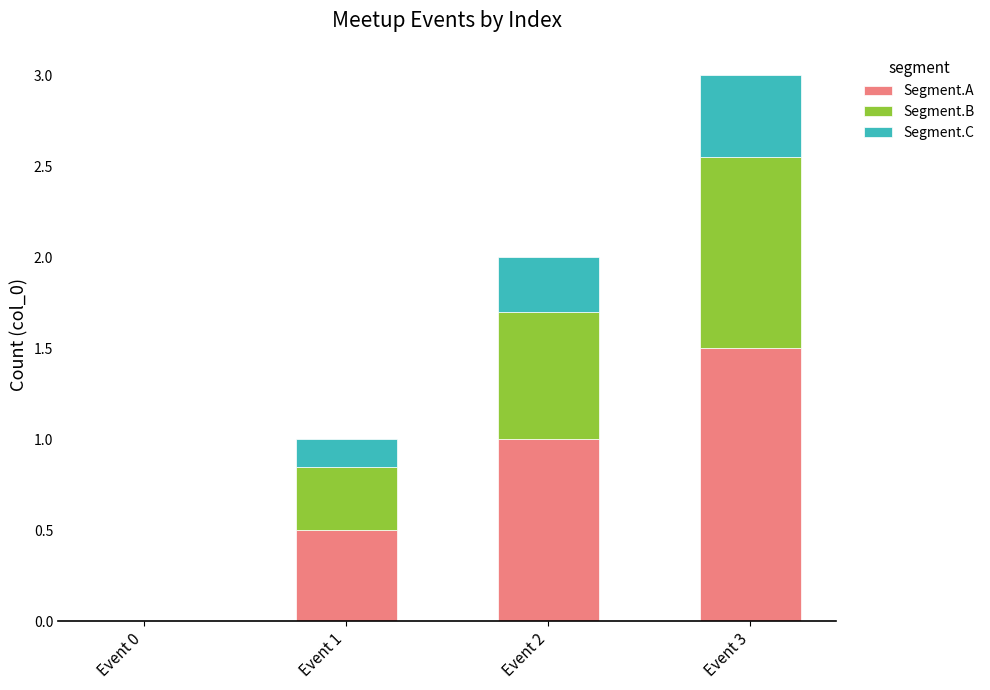

At which label does Segment.A reach its peak?

Event 3